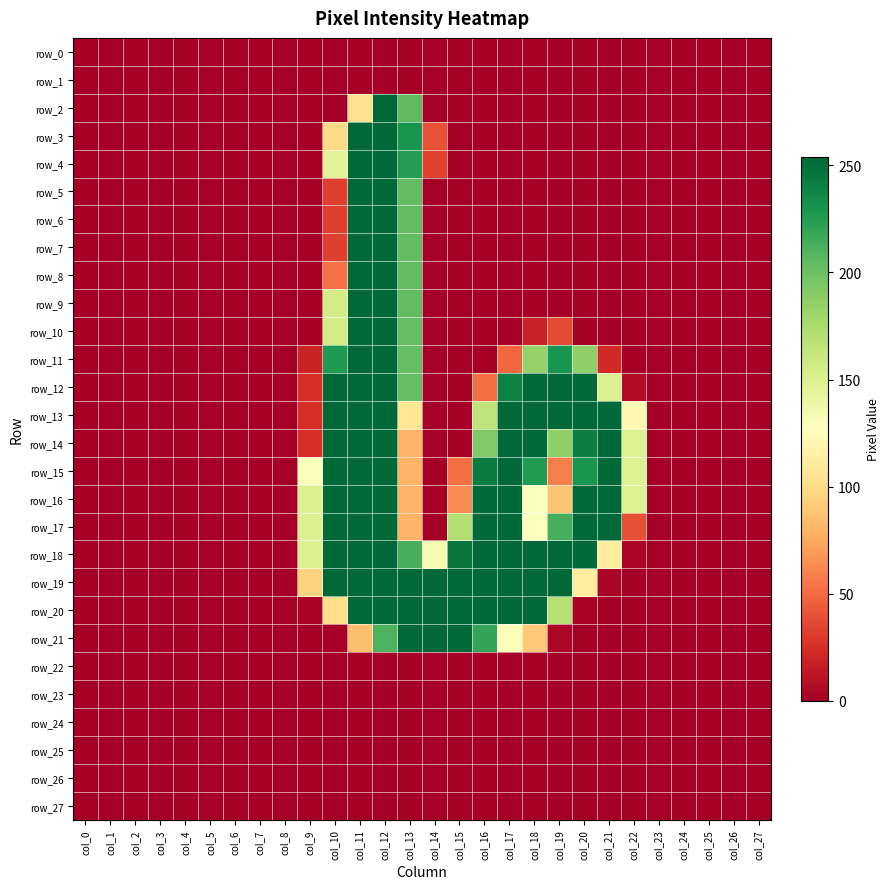

True or false: row_24 has a value of 0 at col_25.

True